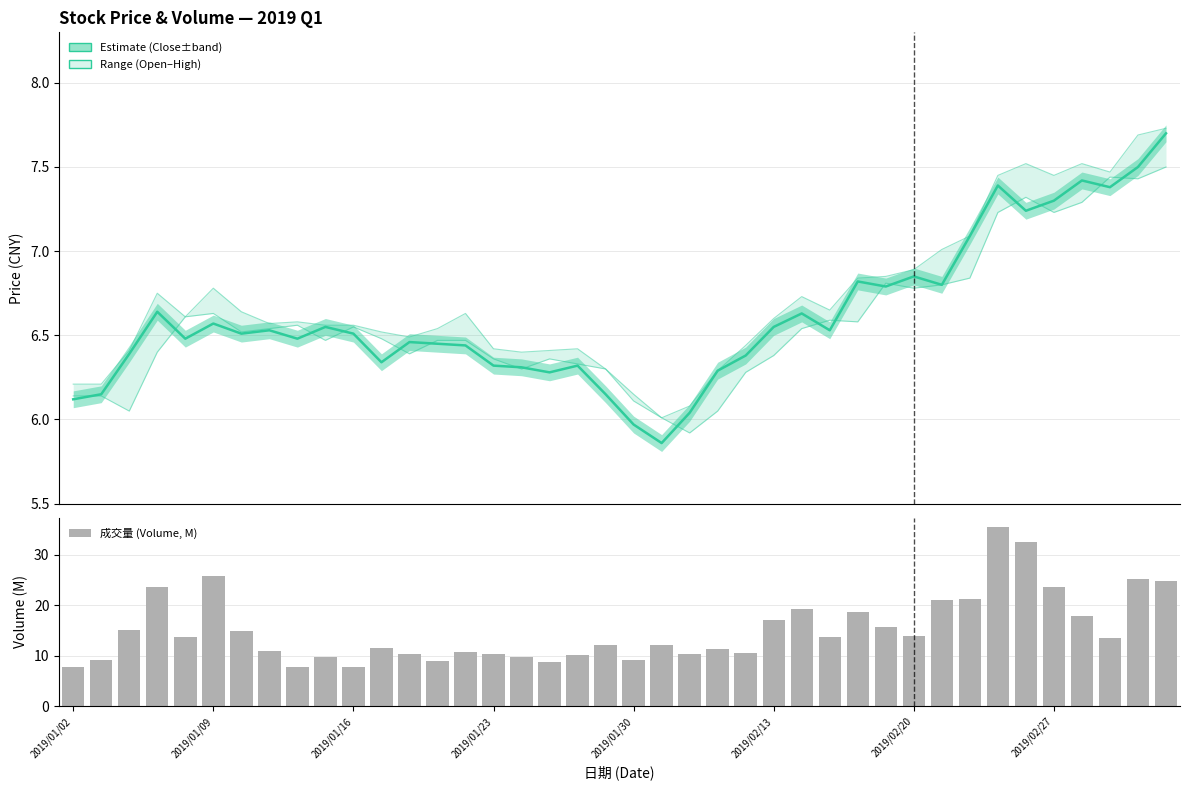

Rank the categories by 开盘 (Open) value from highest to lowest.

39, 37, 38, 34, 36, 33, 35, 32, 29, 31, 30, 2019/02/13, 2019/01/30, 27, 28, 8, 10, 2019/02/27, 26, 2019/02/20, 11, 9, 13, 14, 2019/01/23, 12, 25, 15, 17, 18, 16, 19, 24, 2019/01/02, 2019/01/09, 20, 2019/01/16, 23, 21, 22